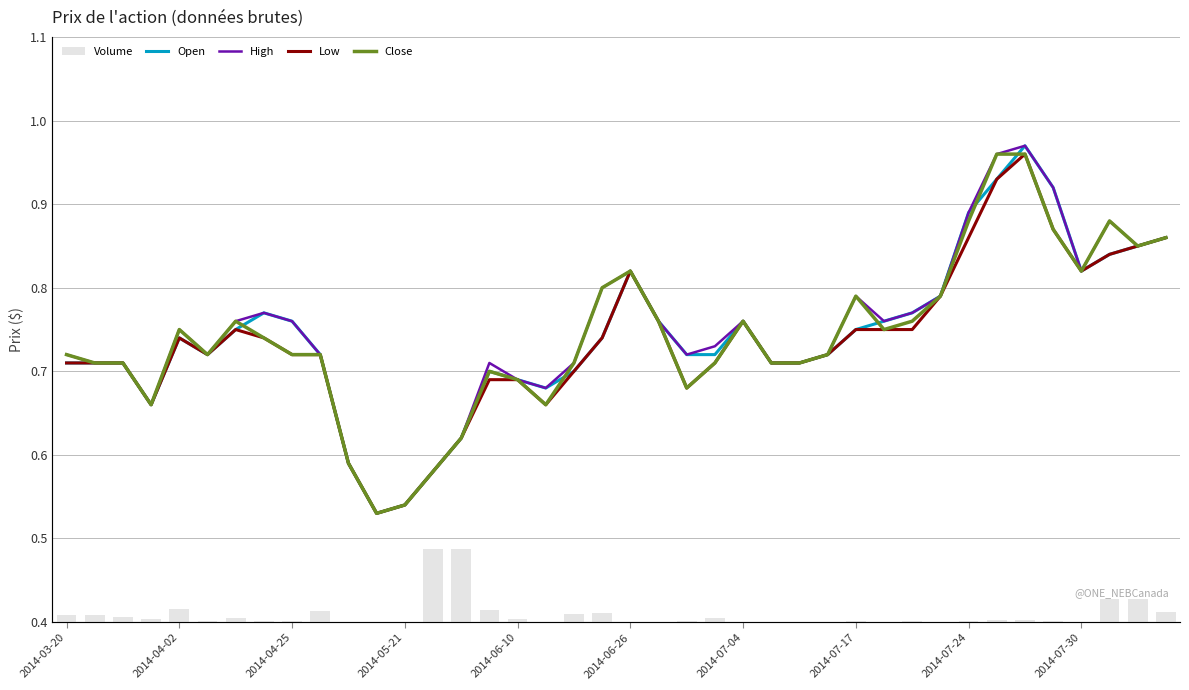

Which series has the widest spread of values?

Volume